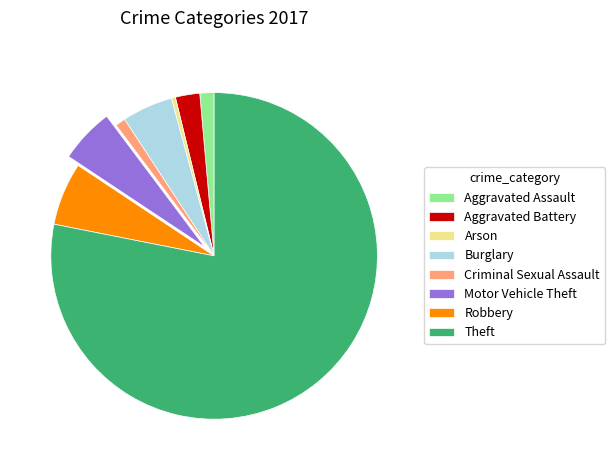

Between Aggravated Battery and Robbery, which is larger?

Robbery